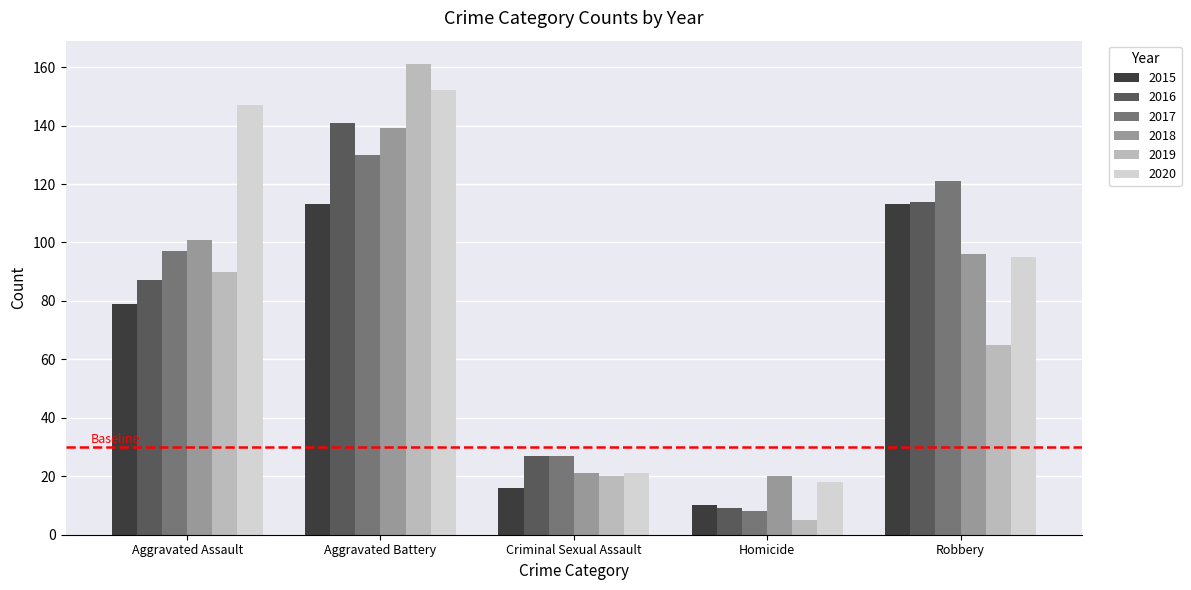

What is the difference between the 2020 values at Robbery and Aggravated Assault?

52